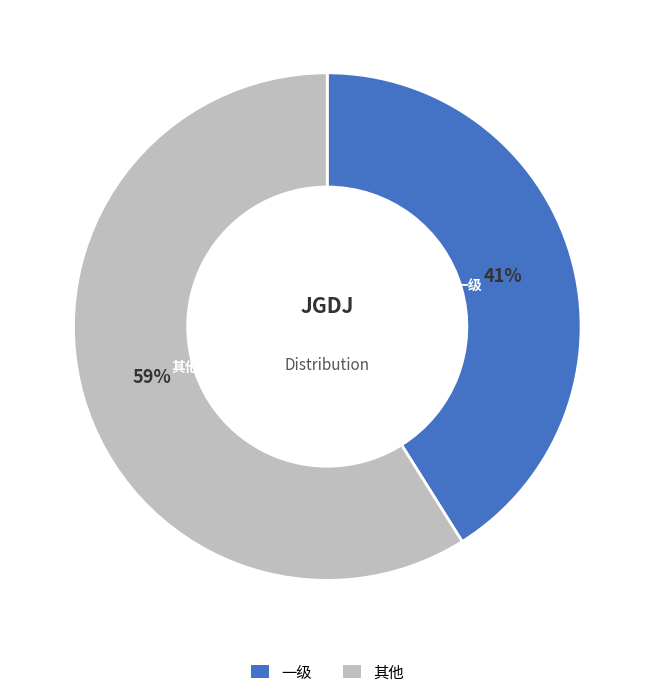

Does any single category account for the majority?

Yes